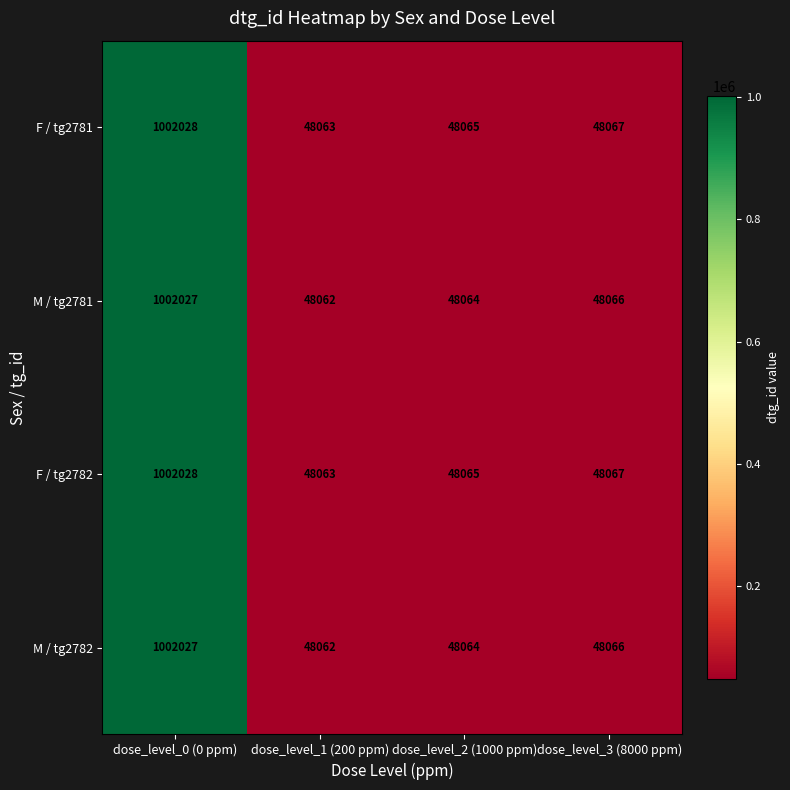

Count the number of data series in this chart.

4